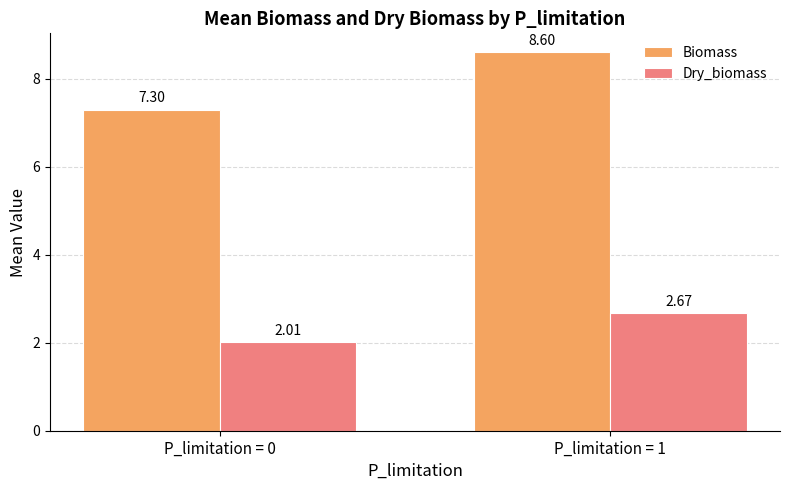

Between P_limitation = 0 and P_limitation = 1, which series saw the biggest shift?

Biomass